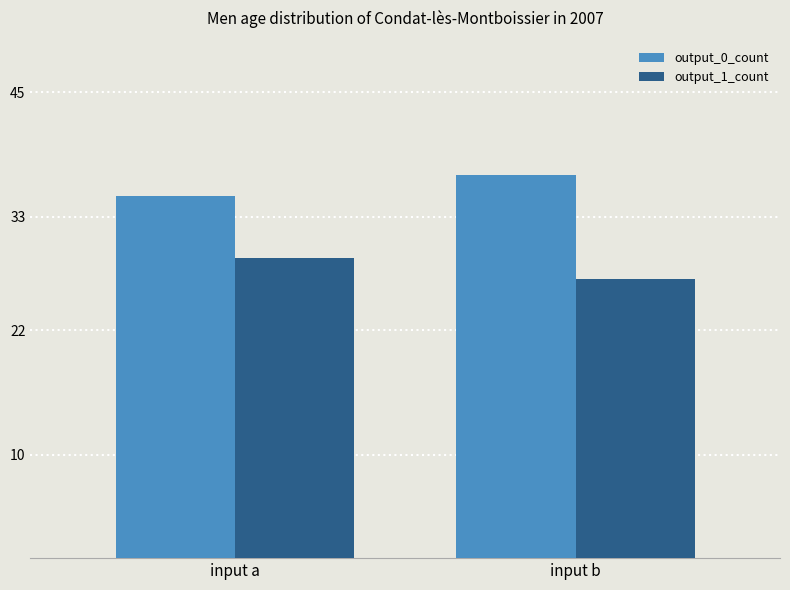

Which series has the largest total across all categories?

output_0_count